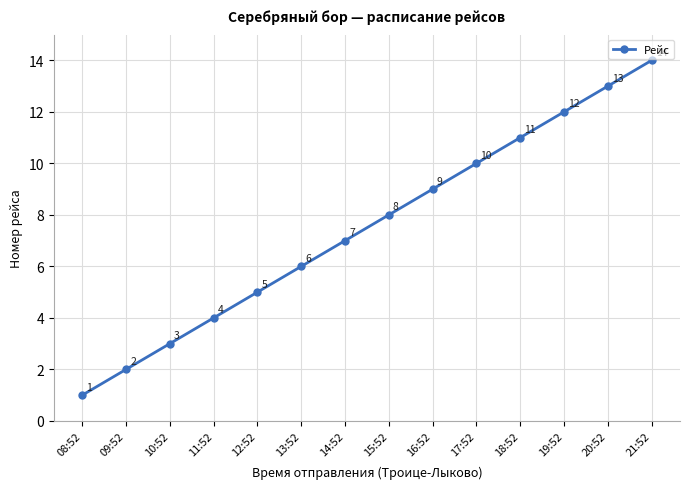

Read the value at 21:52.

14